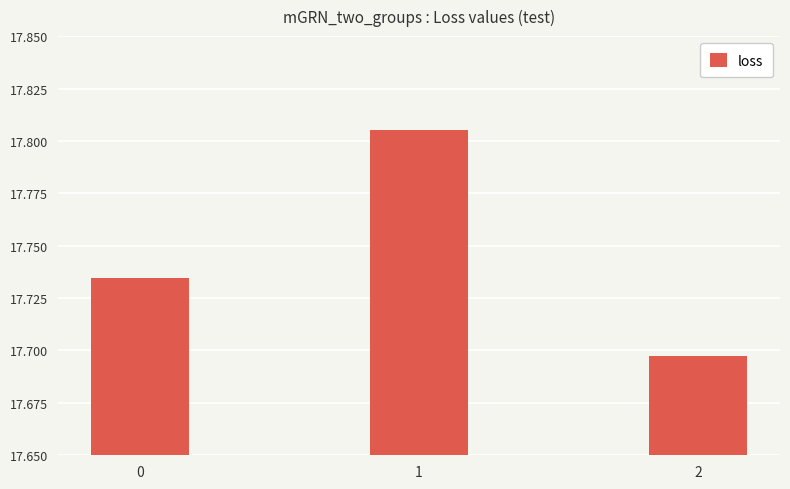

Approximately how many times larger is the value at 2 compared to 1?

1.0